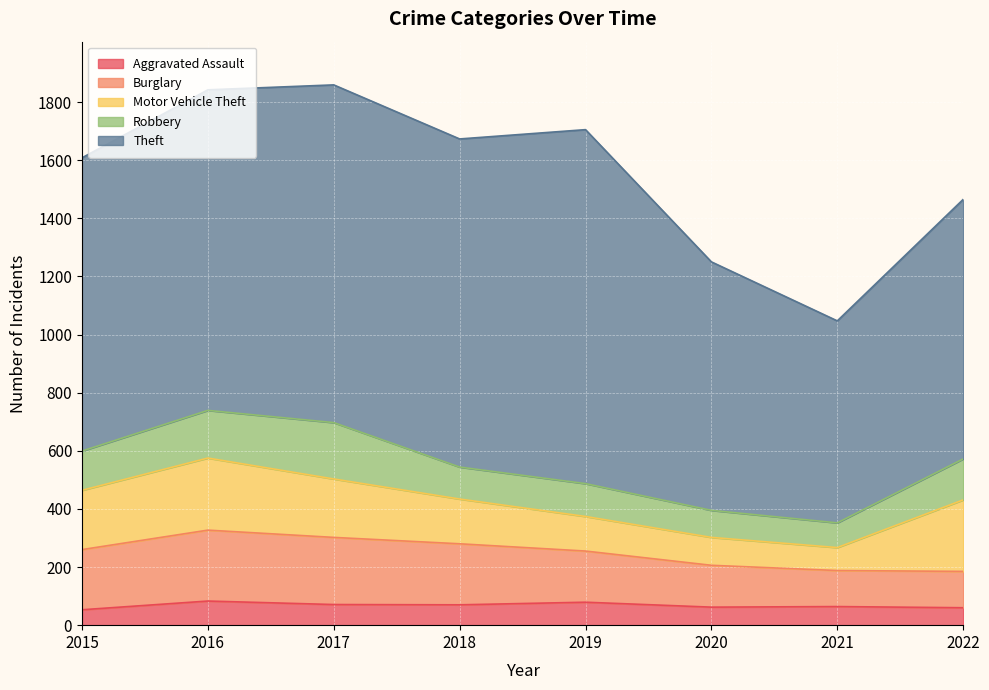

Rank the series by their maximum value, from highest to lowest.

Theft, Motor Vehicle Theft, Burglary, Robbery, Aggravated Assault